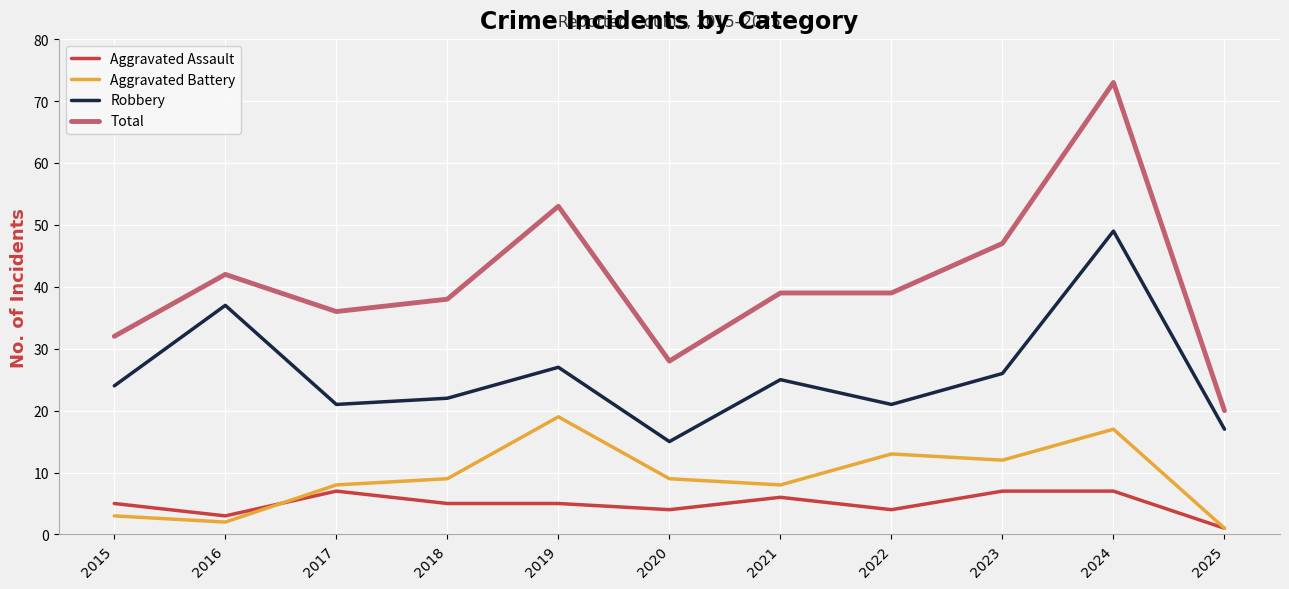

The Aggravated Assault series shows 6 at 2021. True or false?

True